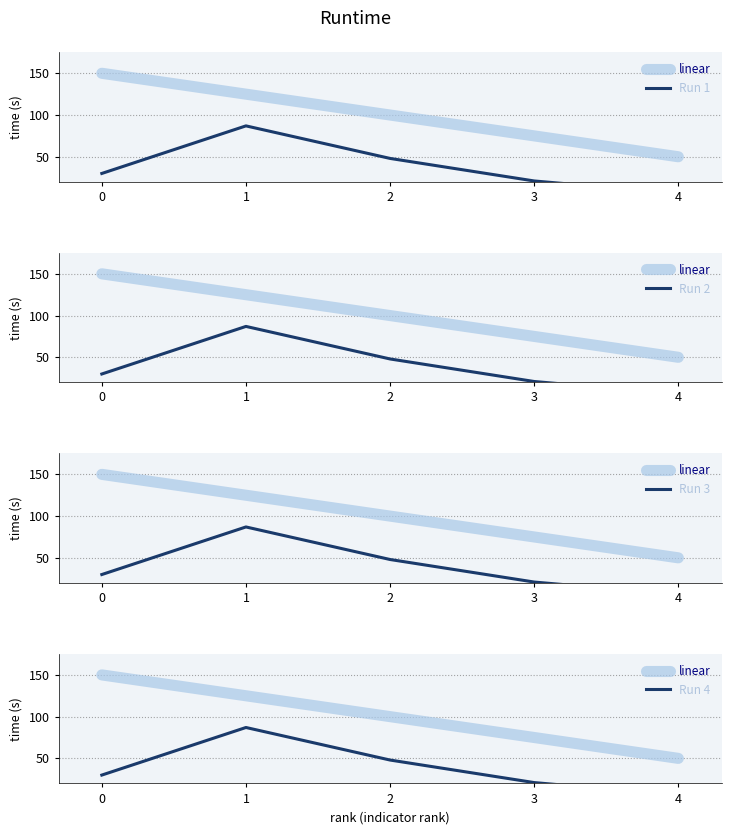

True or false: linear has more than 0 interior local peaks.

False